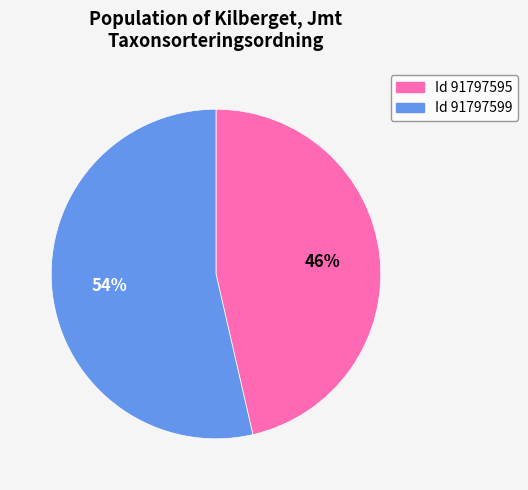

To the nearest percent, what is the average slice percentage?

50%